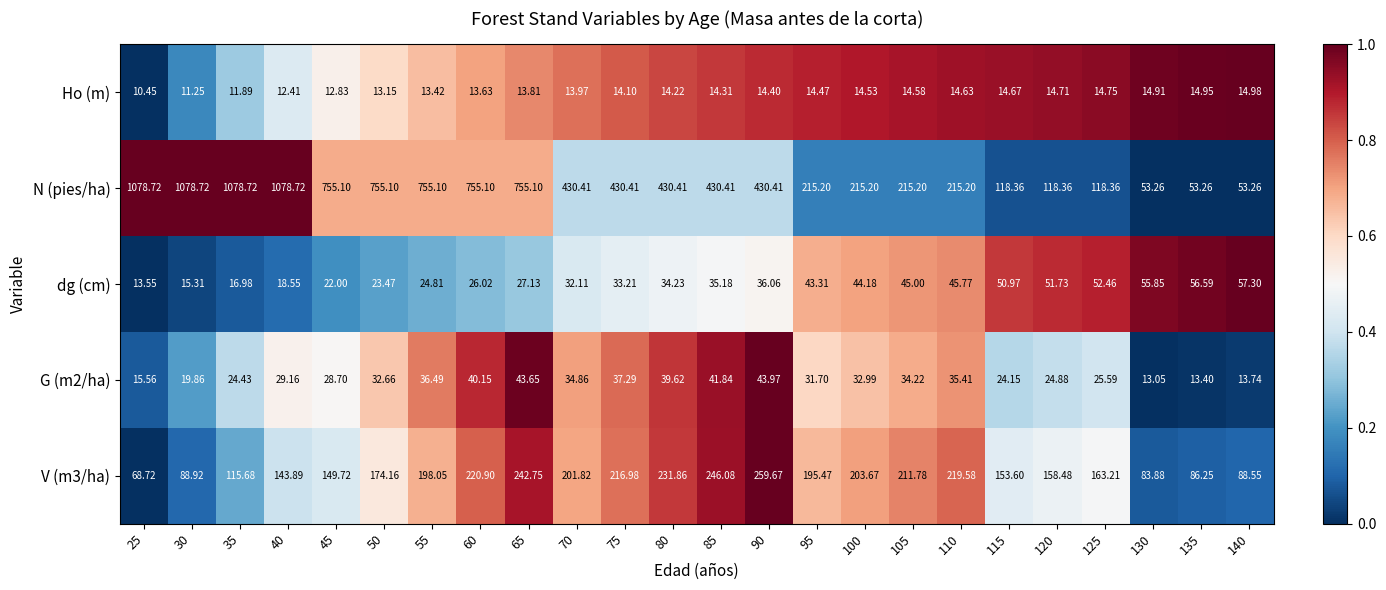

Which series has the largest range (max minus min)?

N (pies/ha)